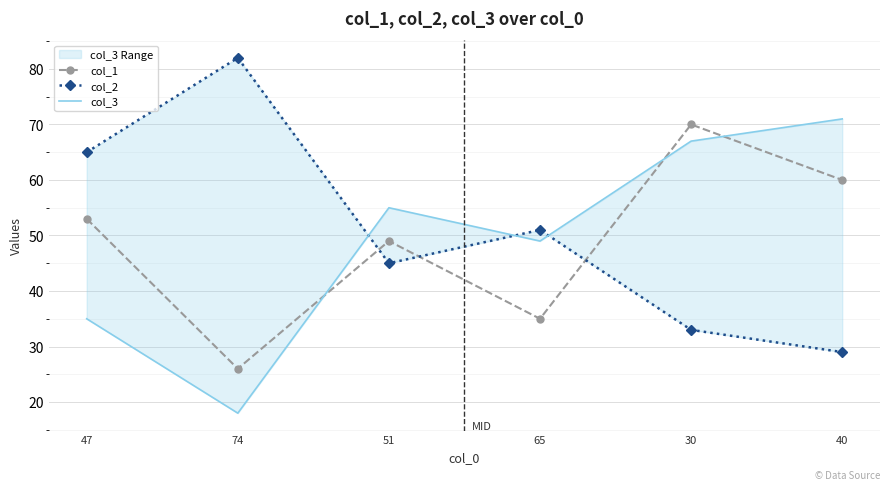

What is the difference between the maximum and second lowest values in the col_3 series?

36